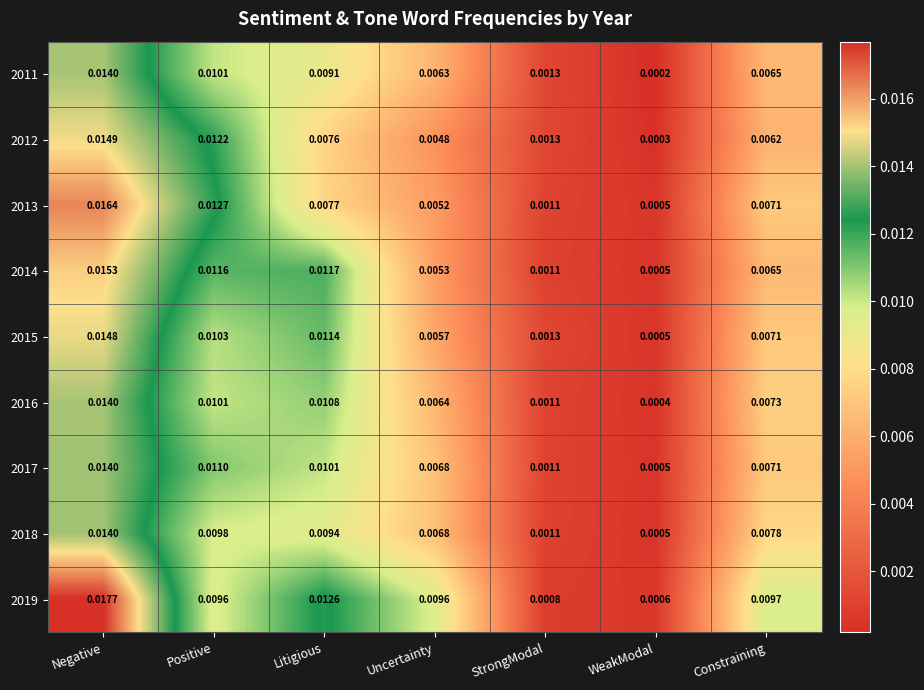

Rank the categories by 2012 value from lowest to highest.

WeakModal, StrongModal, Uncertainty, Constraining, Litigious, Positive, Negative